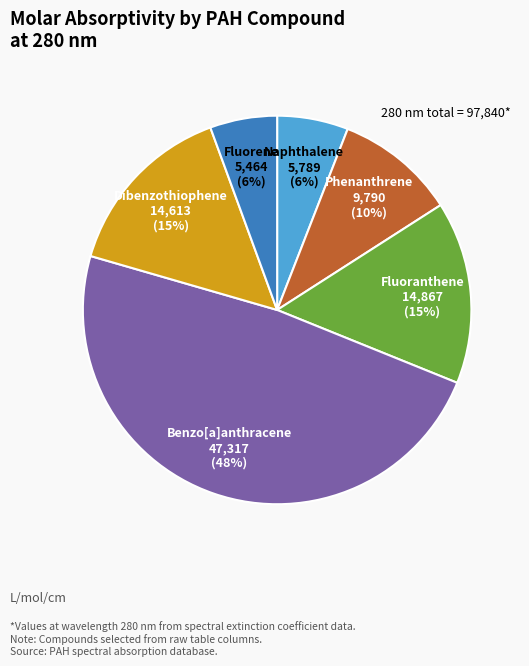

Does any single category account for the majority?

No